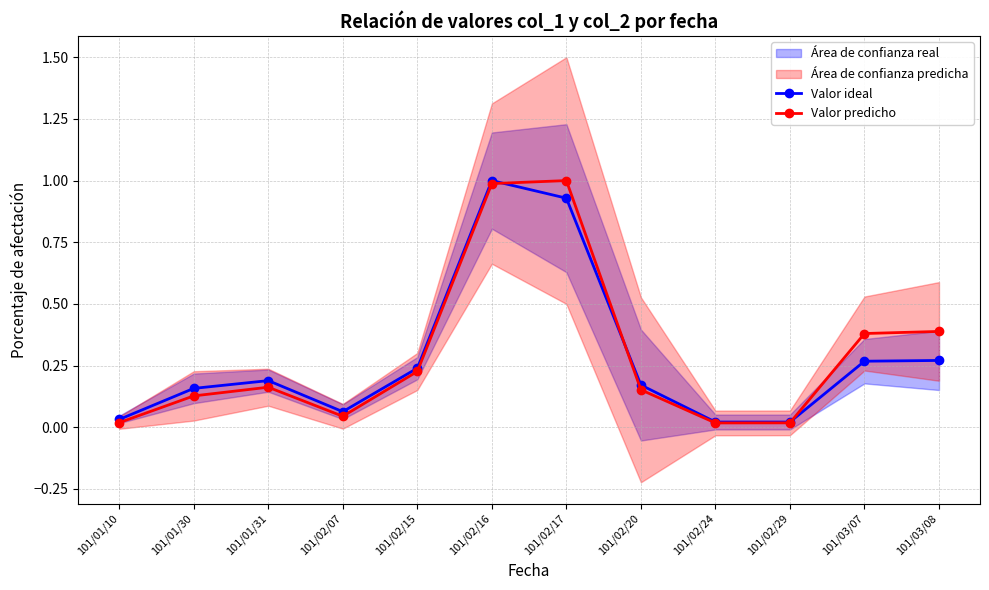

What position from the right is 101/01/31?

10